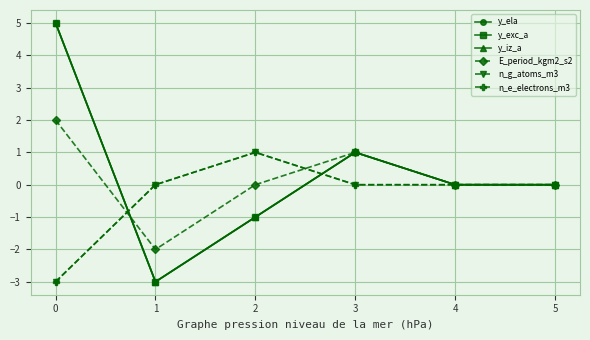

Is this an area chart (filled region under the line)?

No